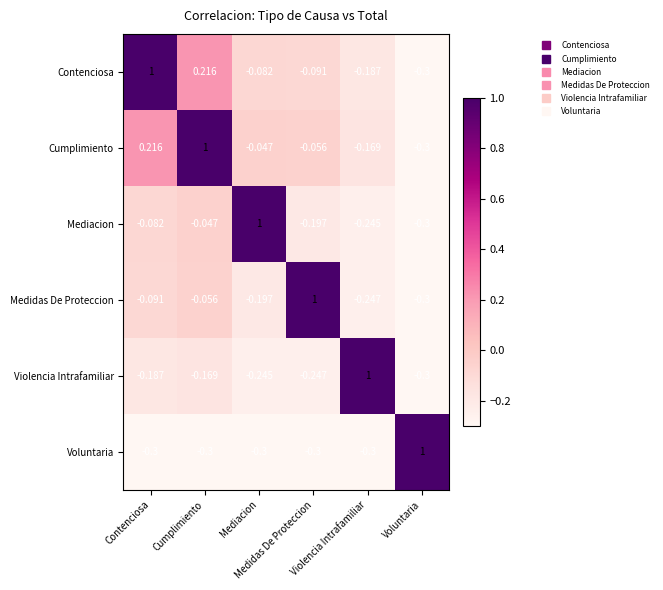

Which series has the largest total across all categories?

Cumplimiento